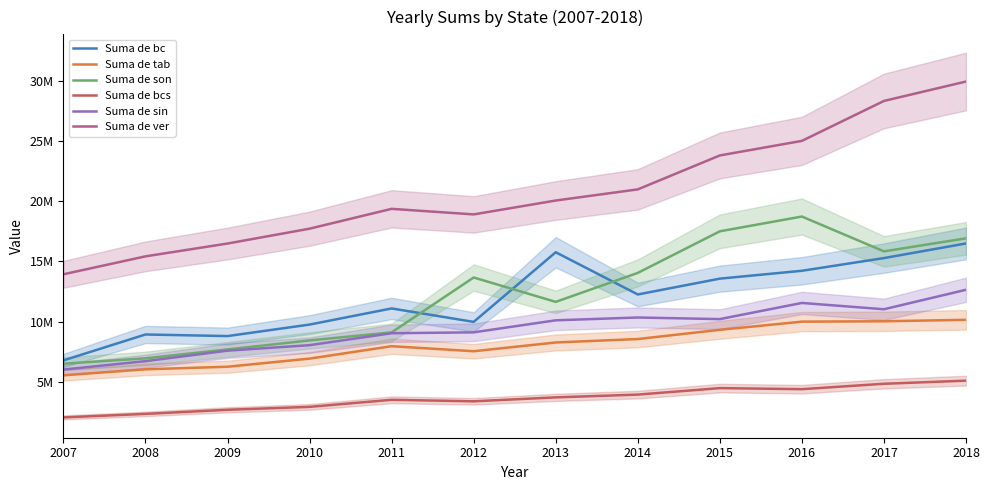

How many values in the Suma de ver series are below 20054106?

6